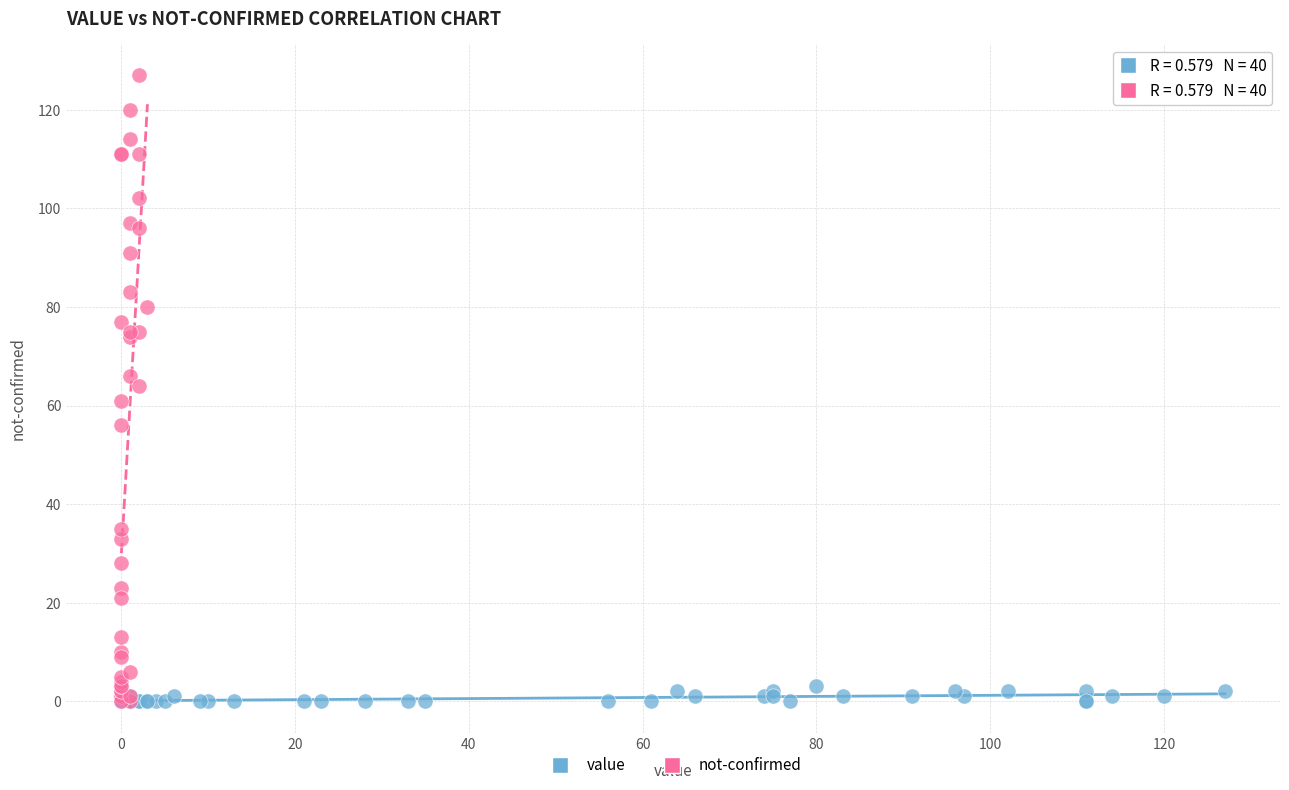

Which series has the widest spread of Y values?

not-confirmed